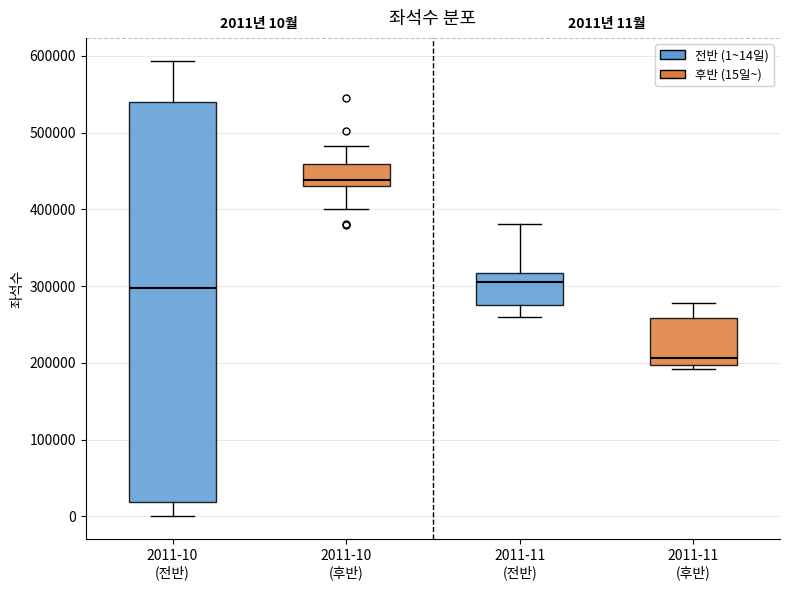

Comparing the boxes themselves (not the whiskers), which one is the tallest?

2011-10 (전반)